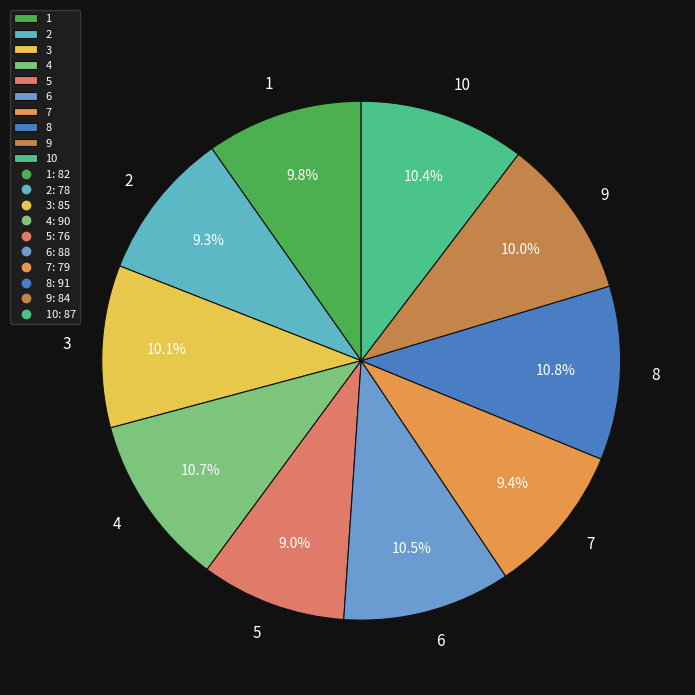

The 7 slice represents 9% of the pie. True or false?

True